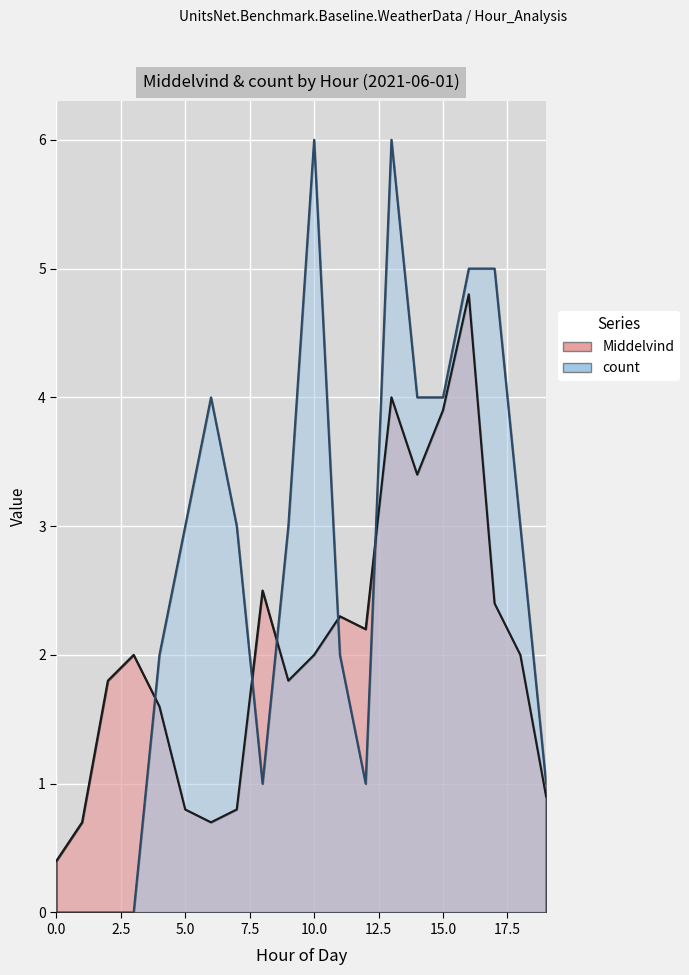

In Middelvind, how many points are higher than both neighbors (excluding endpoints)?

5